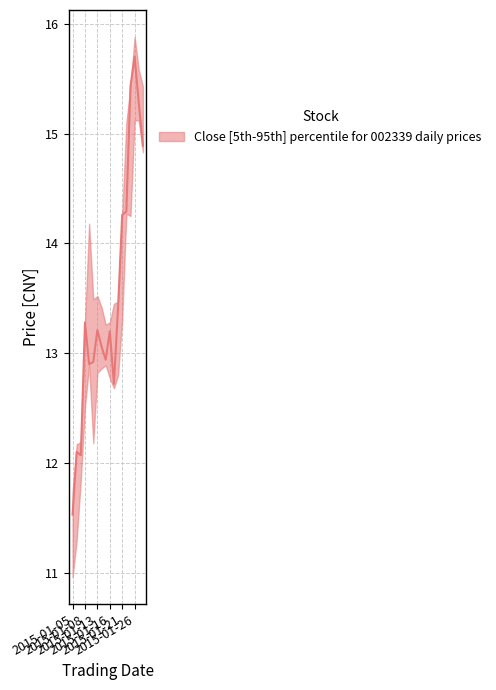

Where is median nearest to the value 13?

2015-01-14